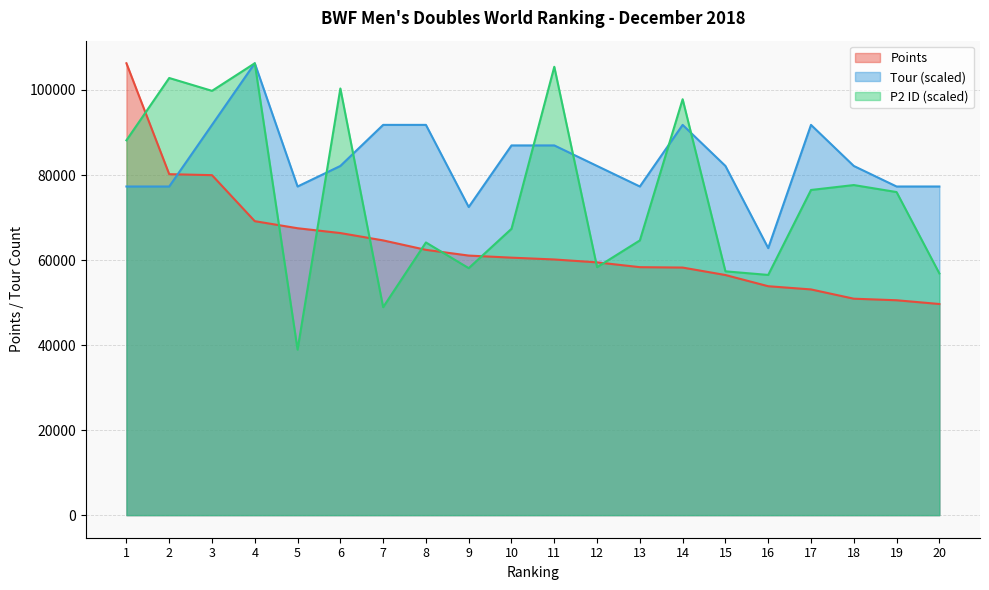

The Points series shows 60132.0 at 11. True or false?

True